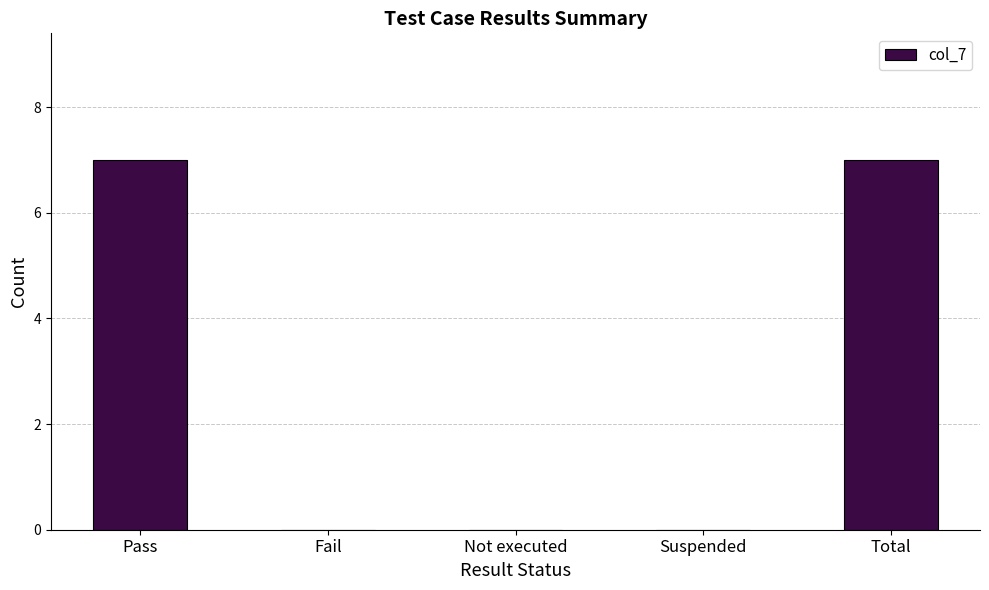

The value at Pass is 2. True or false?

False